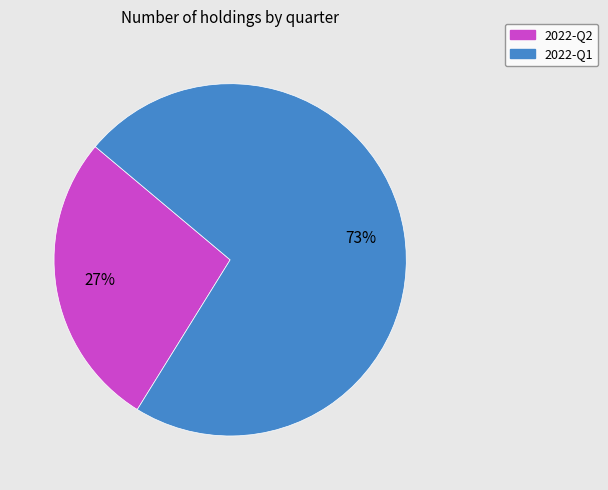

To the nearest percent, what percentage of the pie is 2022-Q1?

73%